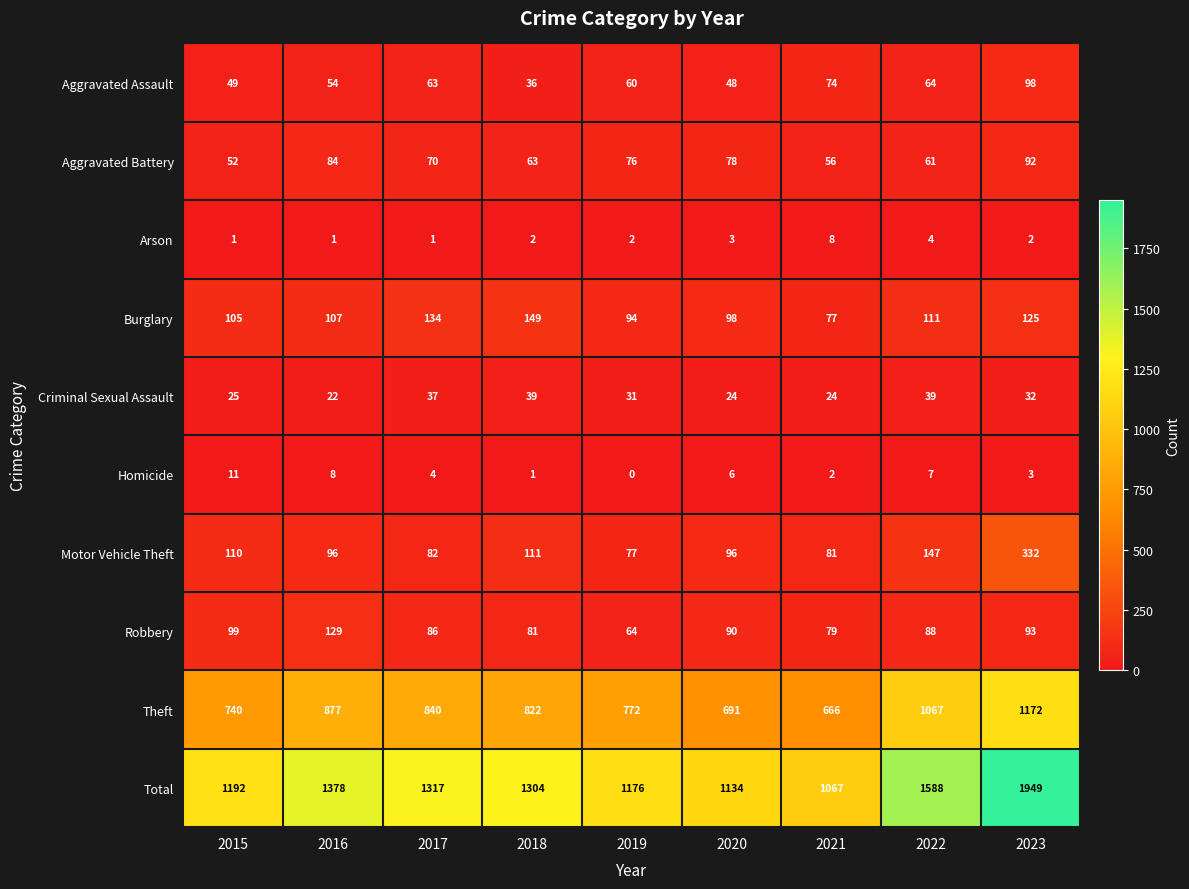

At 2017, list the series in order from smallest to largest.

Arson, Homicide, Criminal Sexual Assault, Aggravated Assault, Aggravated Battery, Motor Vehicle Theft, Robbery, Burglary, Theft, Total